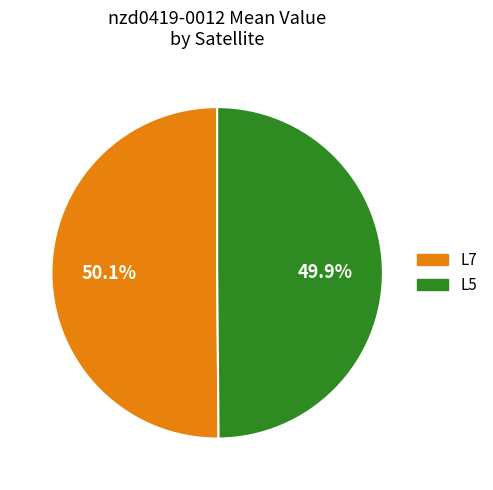

Combined, what portion of the pie is L7 and L5?

100.0%